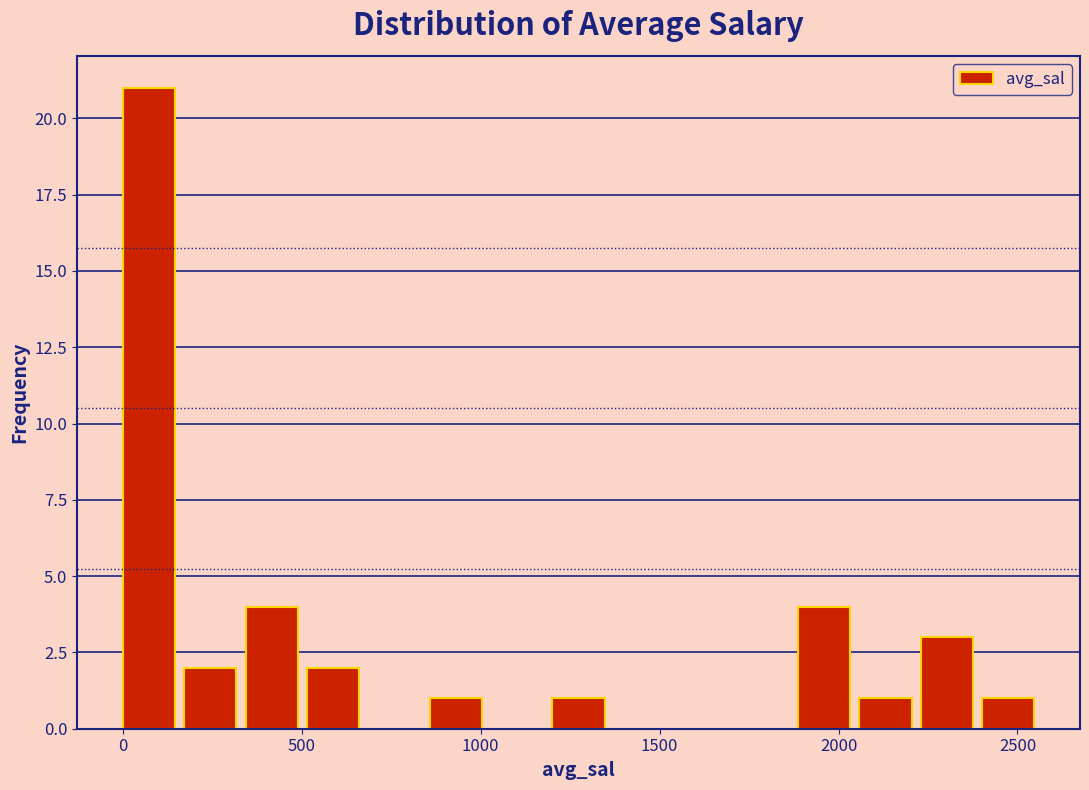

Around what value on the x-axis is the tallest bar? Give the approximate position of its centre, as read against the axis.

50